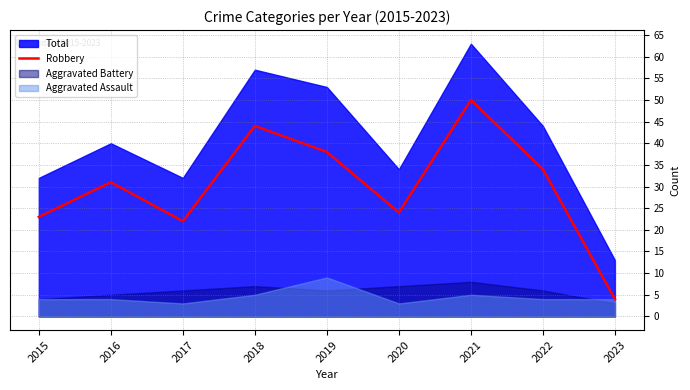

What is the maximum value for Robbery?

50